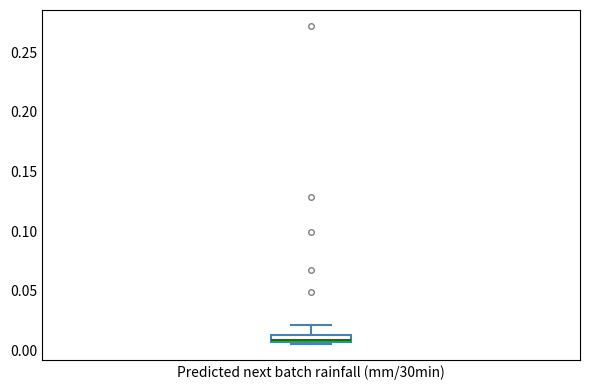

Where is the lower edge of the box for Predicted next batch rainfall (mm/30min) on the y-axis? The values are not printed on the chart, so give them approximately, as read against the axis.

0.005